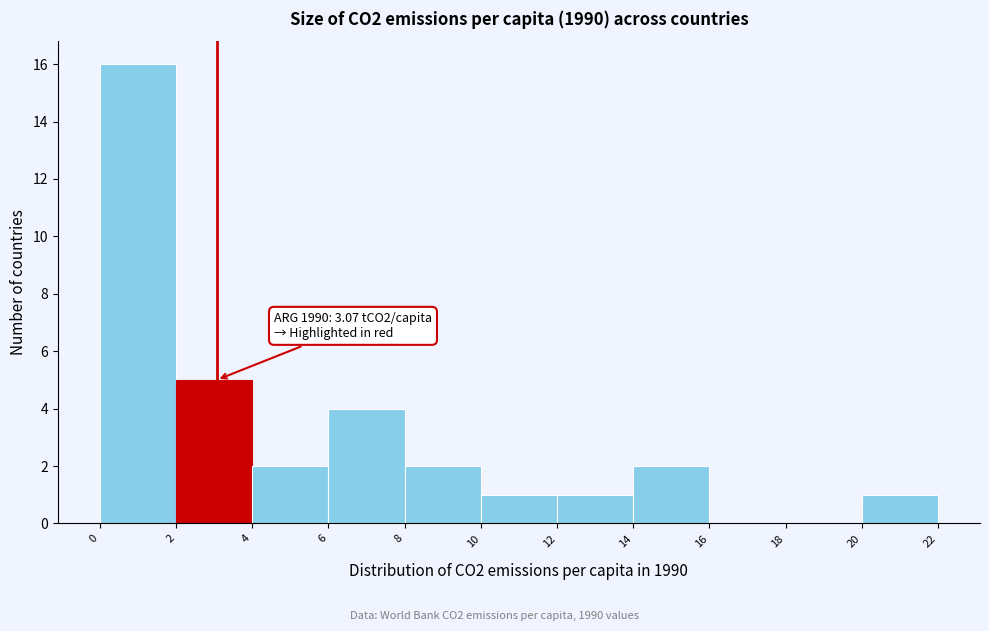

Which range on the x-axis has the tallest bar?

0 to 2